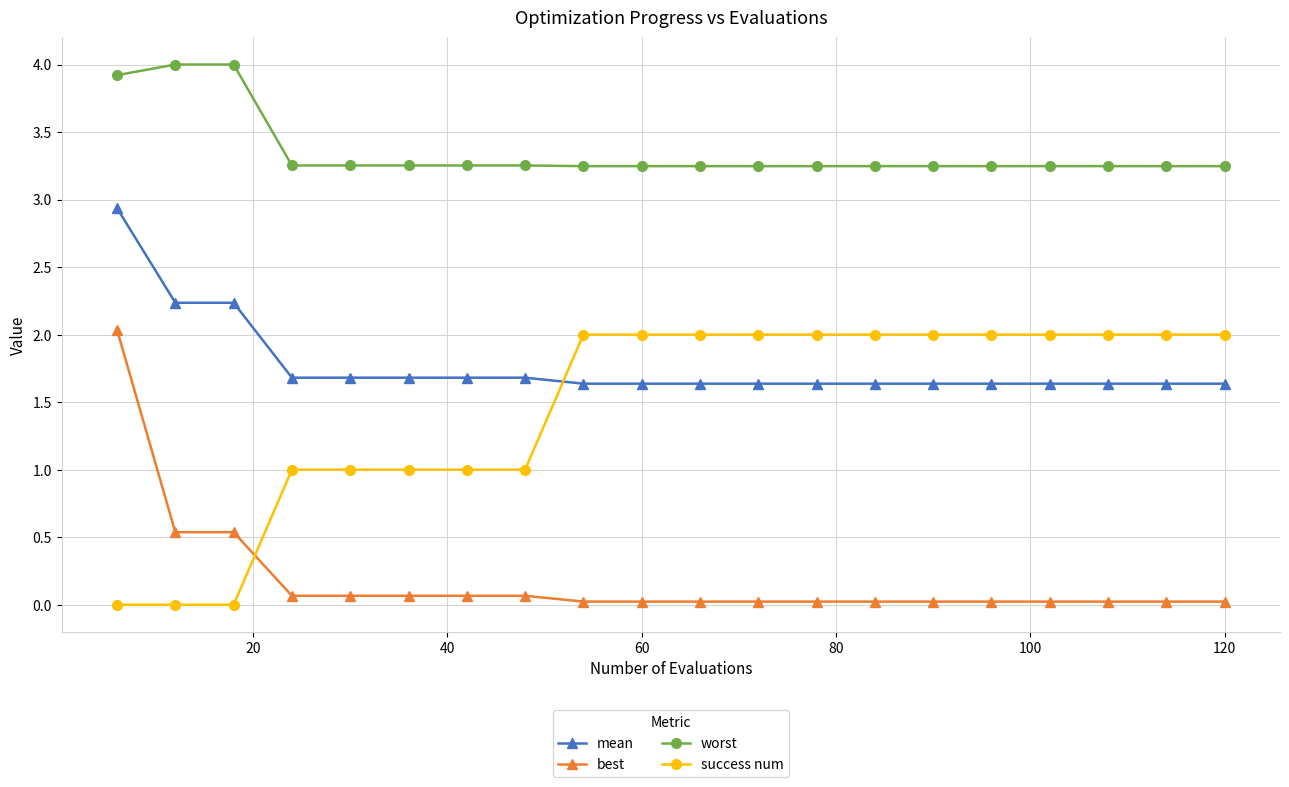

Which series has the largest total across all categories?

worst